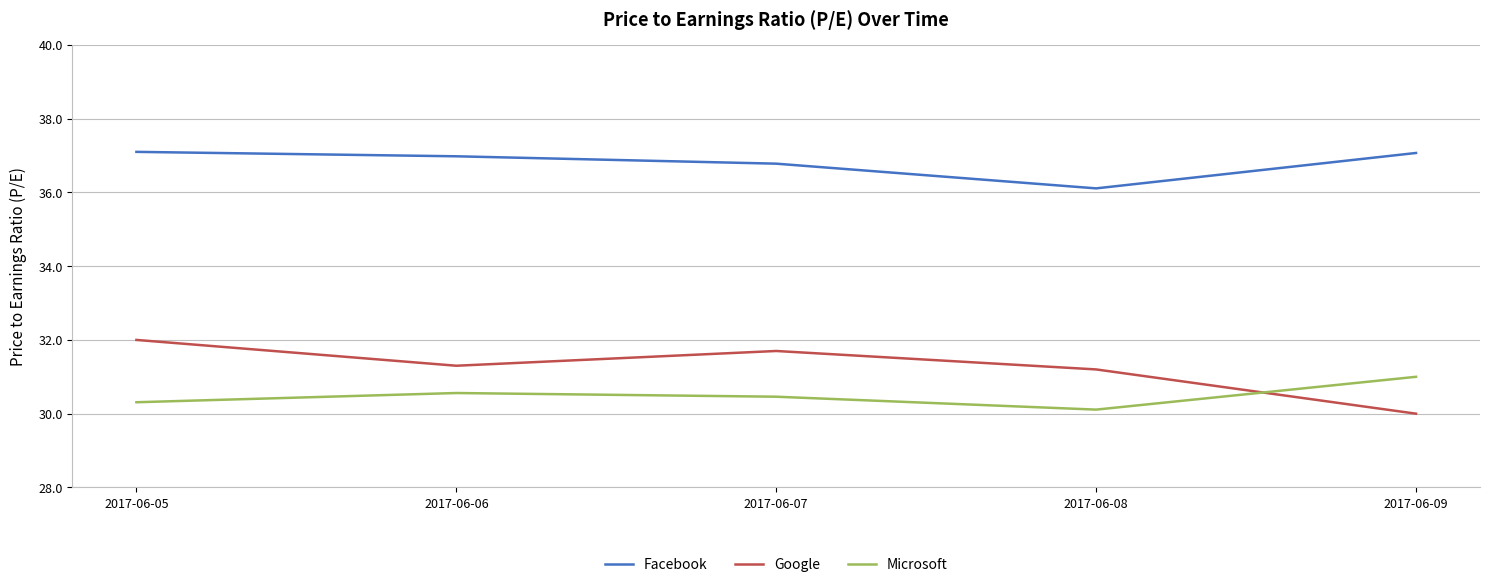

Reading left to right, what are all the values shown in this chart?

Facebook: 37.1	37.0	36.8	36.1	37.1
Google: 32.0	31.3	31.7	31.2	30.0
Microsoft: 30.3	30.6	30.5	30.1	31.0